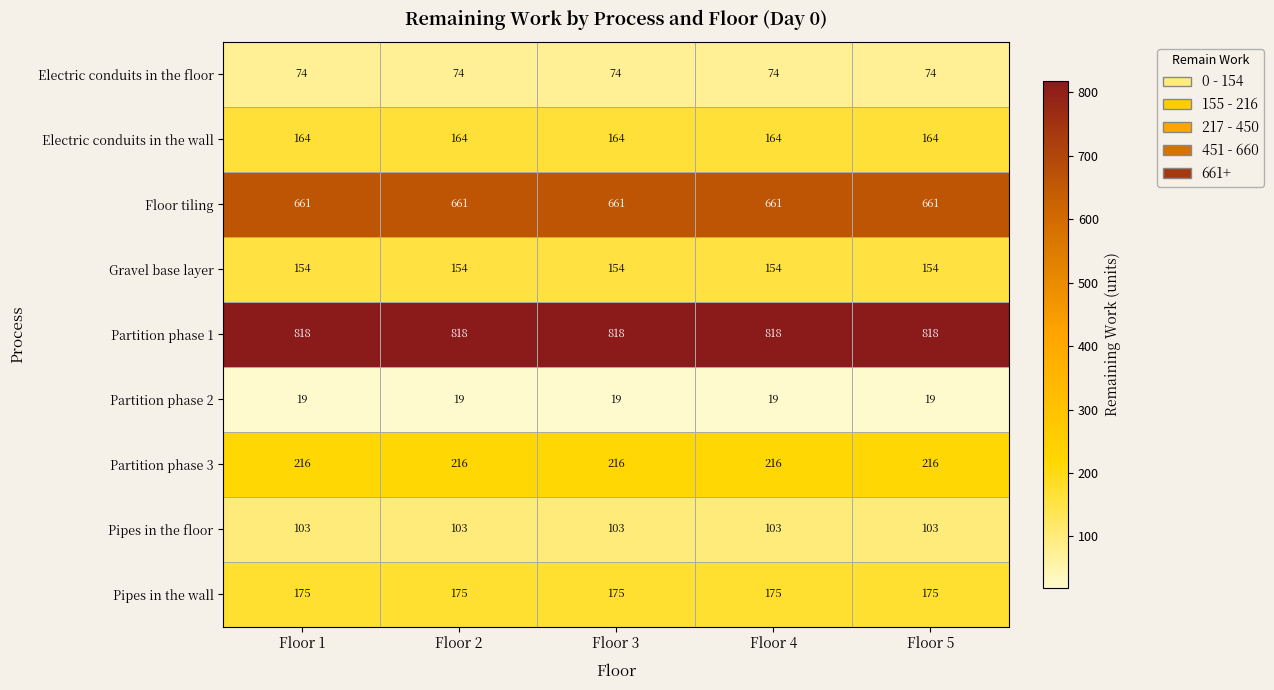

The Partition phase 2 series shows 19 at Floor 3. True or false?

True